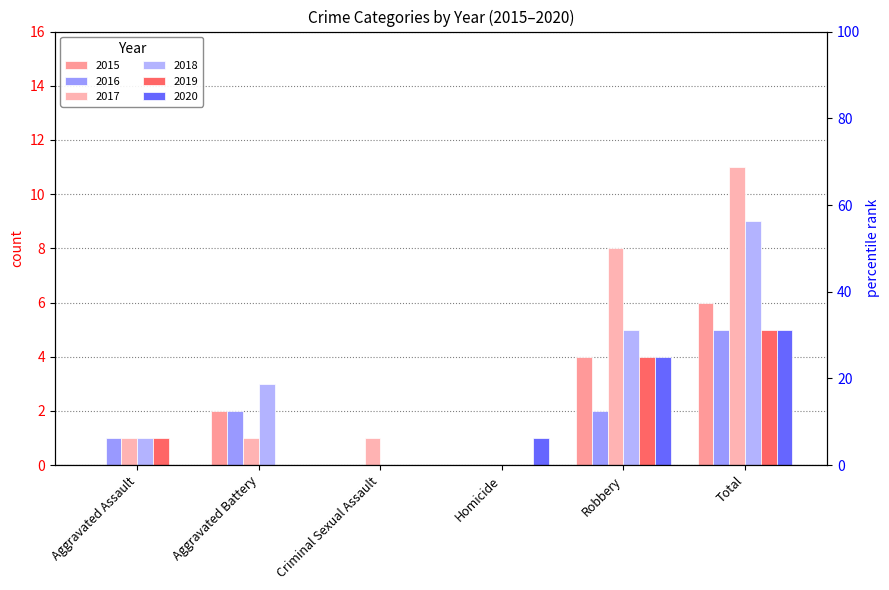

At which label does 2015 reach its minimum?

Aggravated Assault